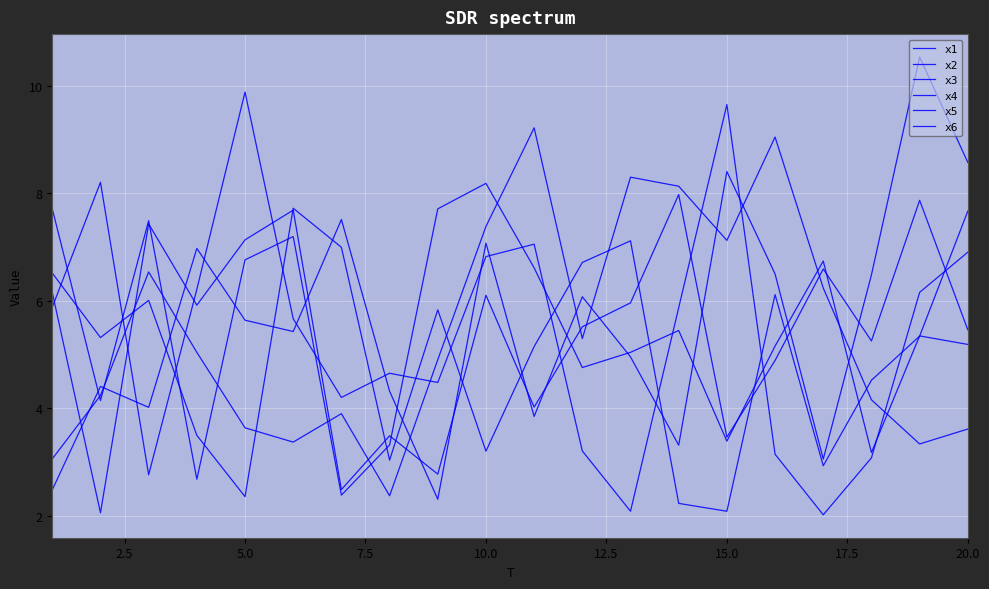

Where is the first local maximum for x6?

5.0